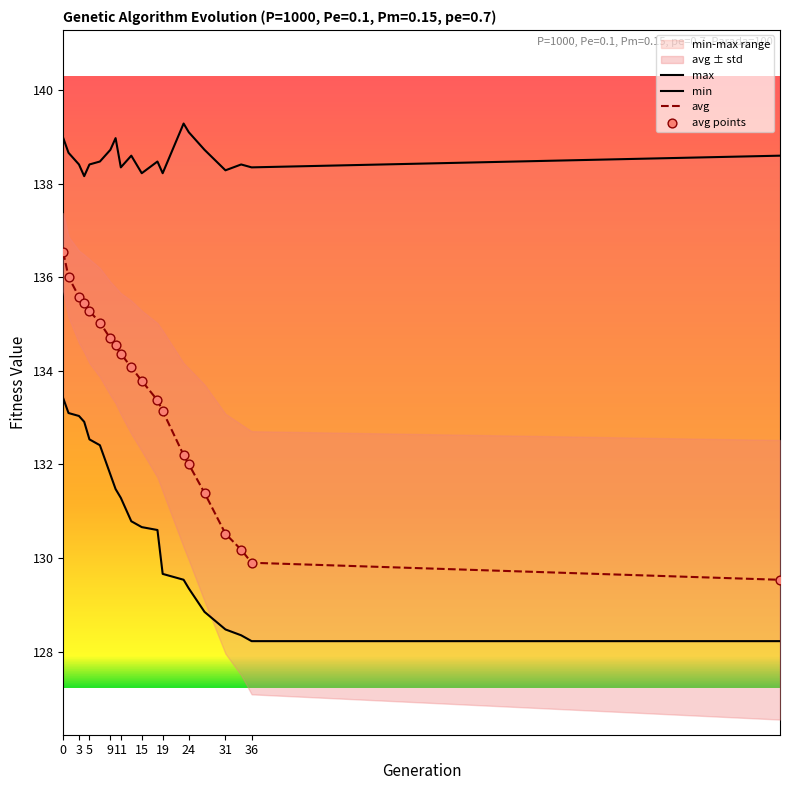

Which series contains the lowest Y value?

min